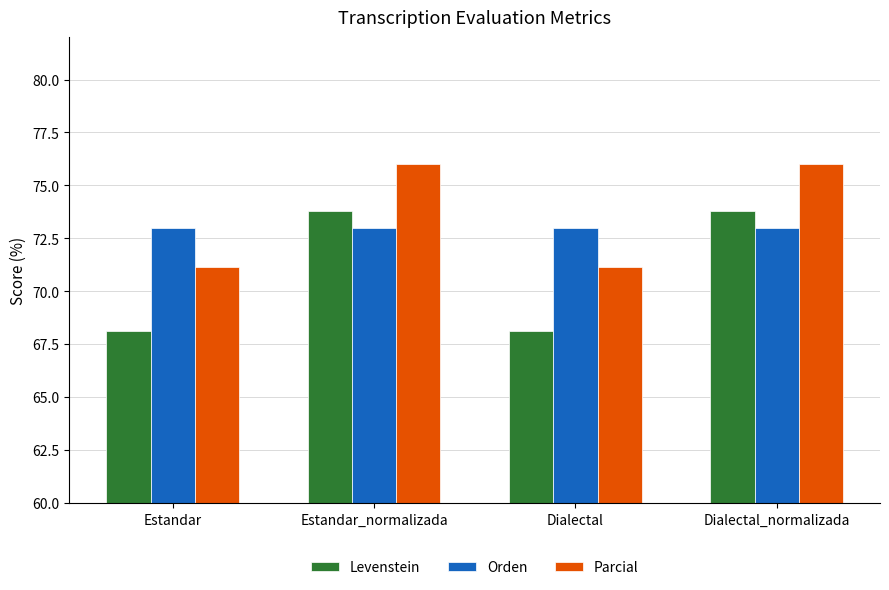

List the series in order of their overall mean, highest first.

Parcial, Orden, Levenstein